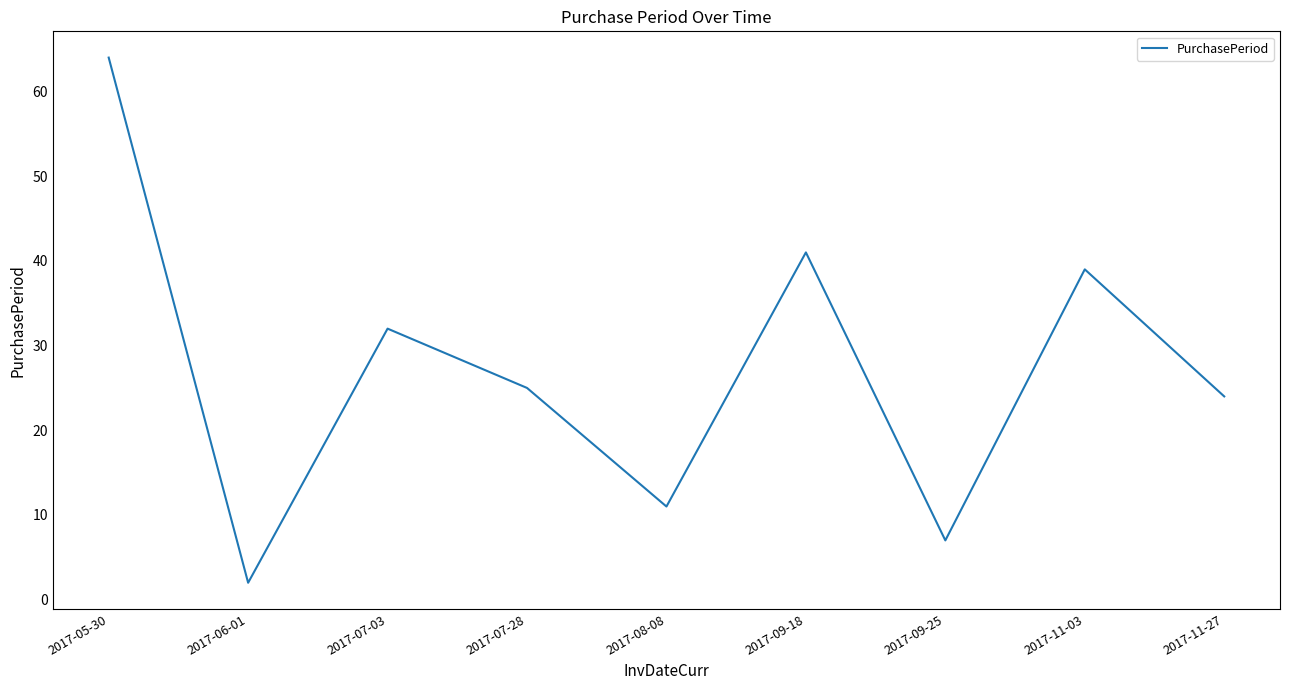

What is the sum of the values at 2017-07-28 and 2017-05-30?

89